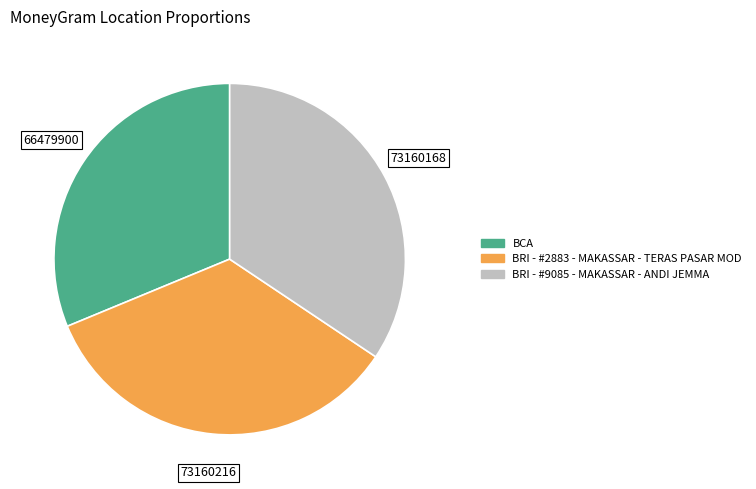

Is it true that BRI - #2883 - MAKASSAR - TERAS PASAR MOD is 34% of the pie?

True